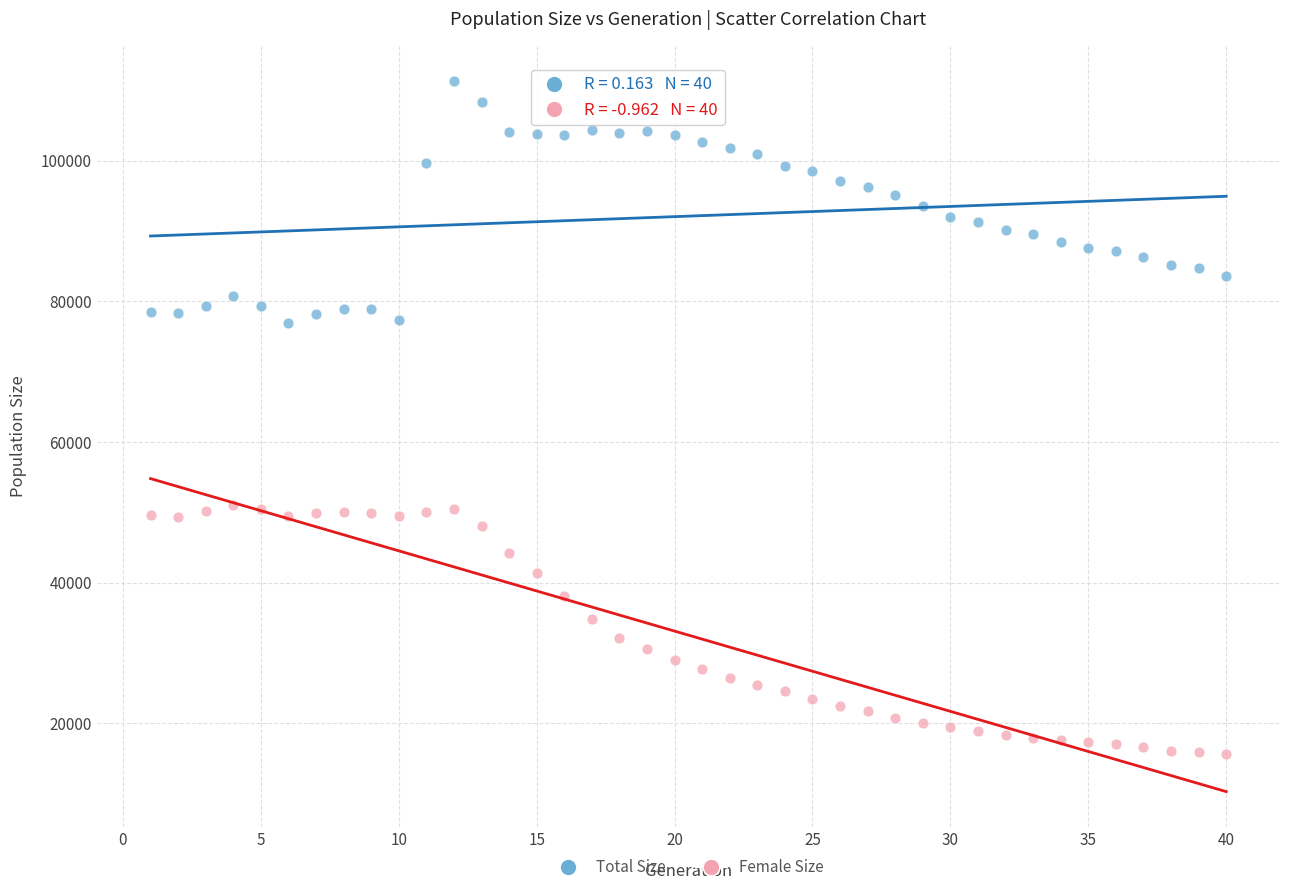

Which series reaches the minimum Y coordinate?

Female Size